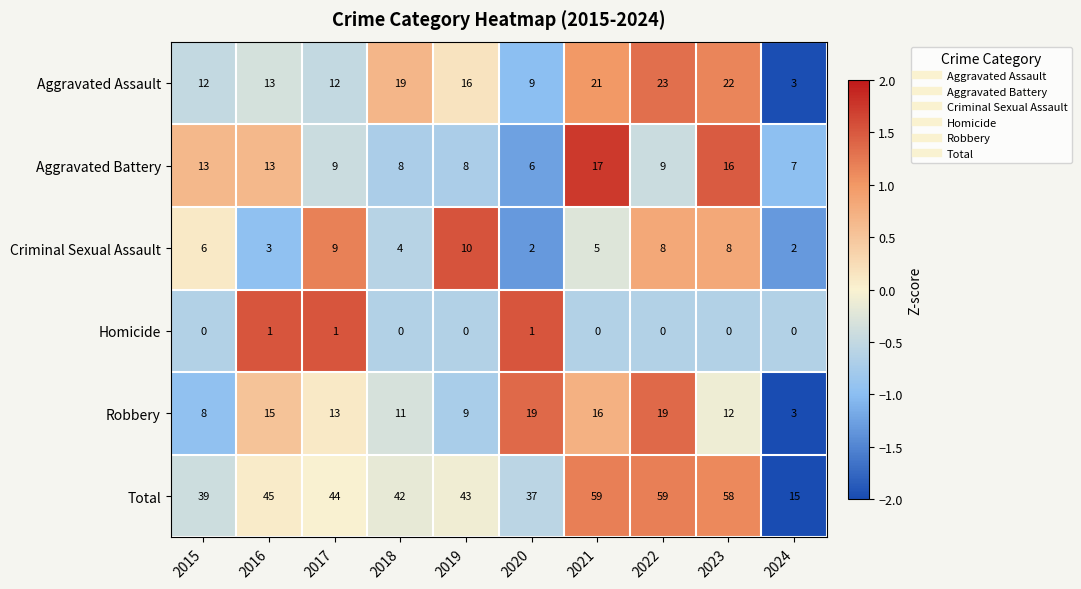

Which category has the highest value in the Criminal Sexual Assault series?

2019